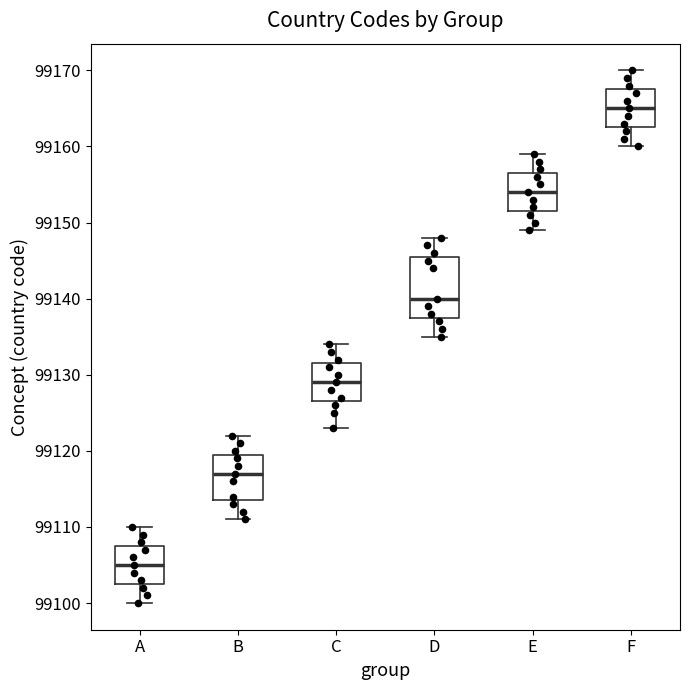

Comparing the boxes themselves (not the whiskers), which one is the tallest?

D